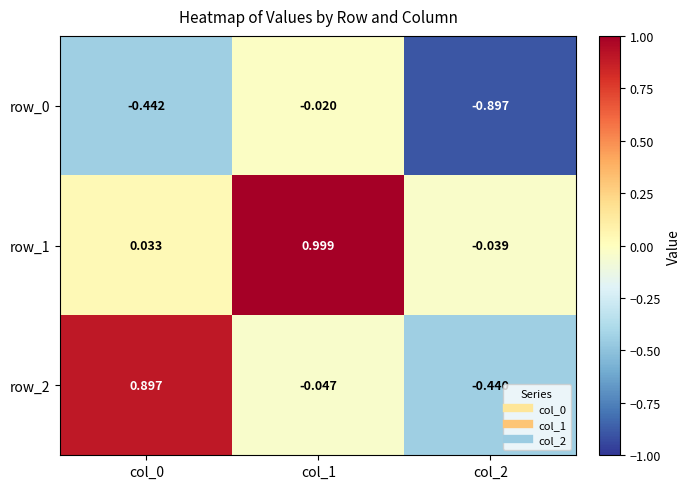

Where is row_1 nearest to the value 0?

col_0